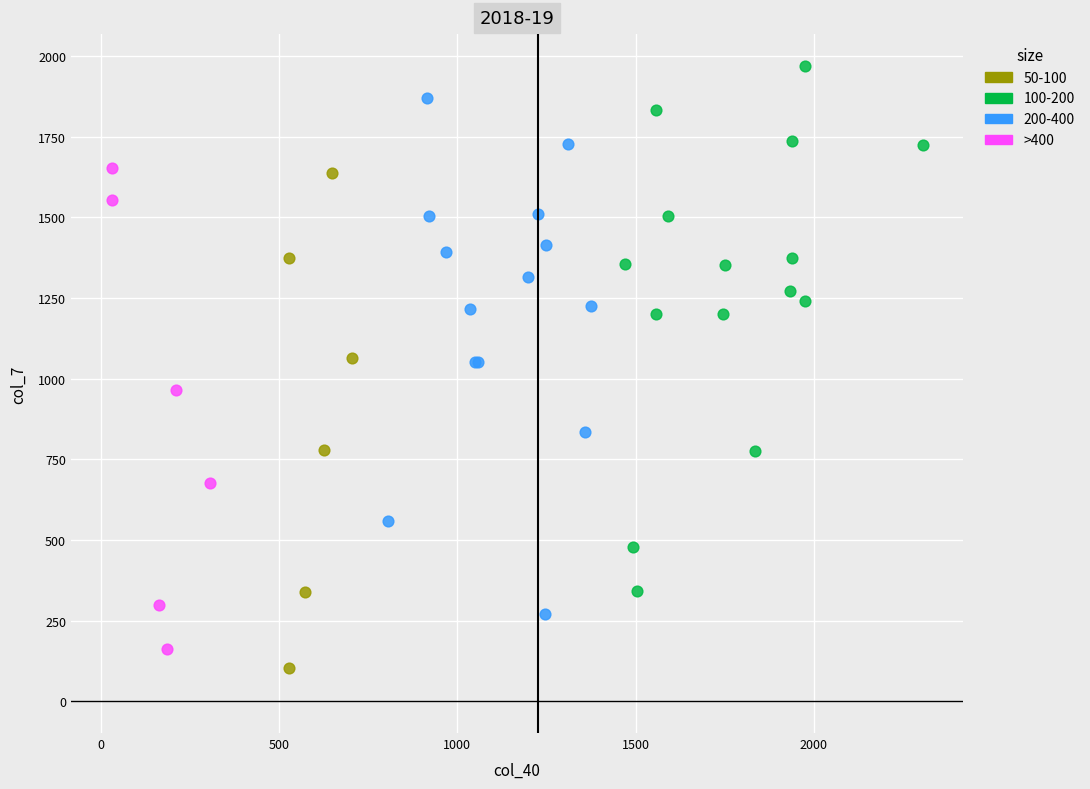

Which series contains the highest Y value?

100-200